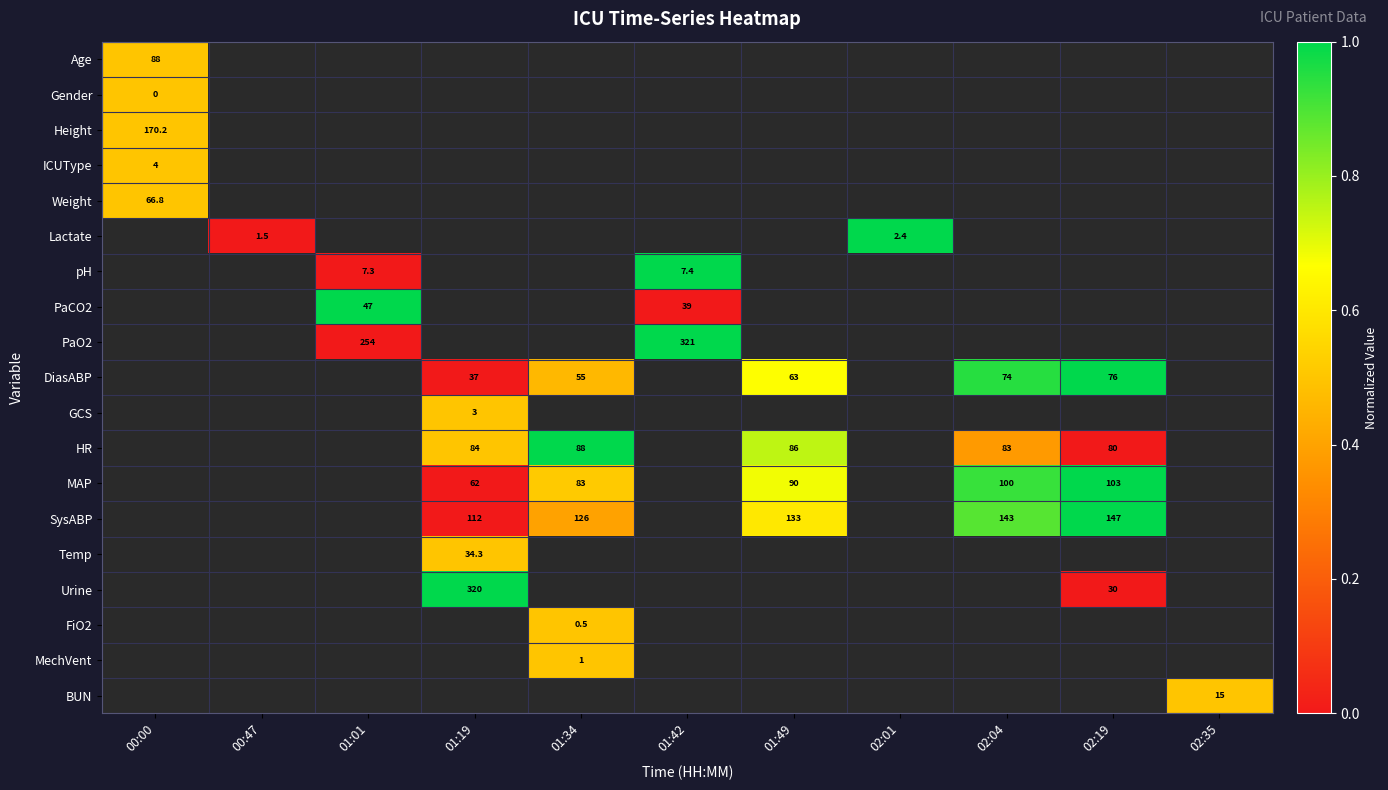

Is it true that pH equals 4.7 at 01:42?

False